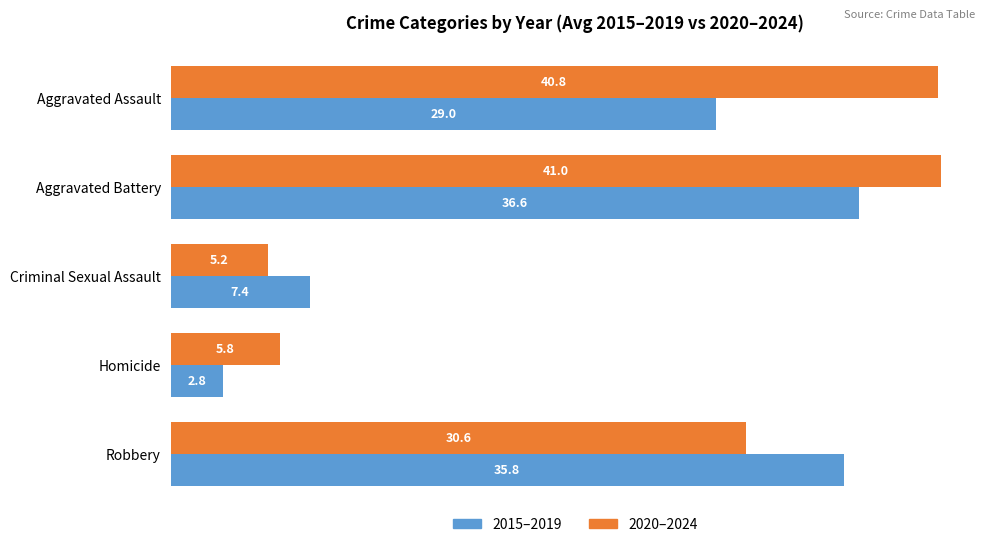

Count the number of categories in the chart.

5